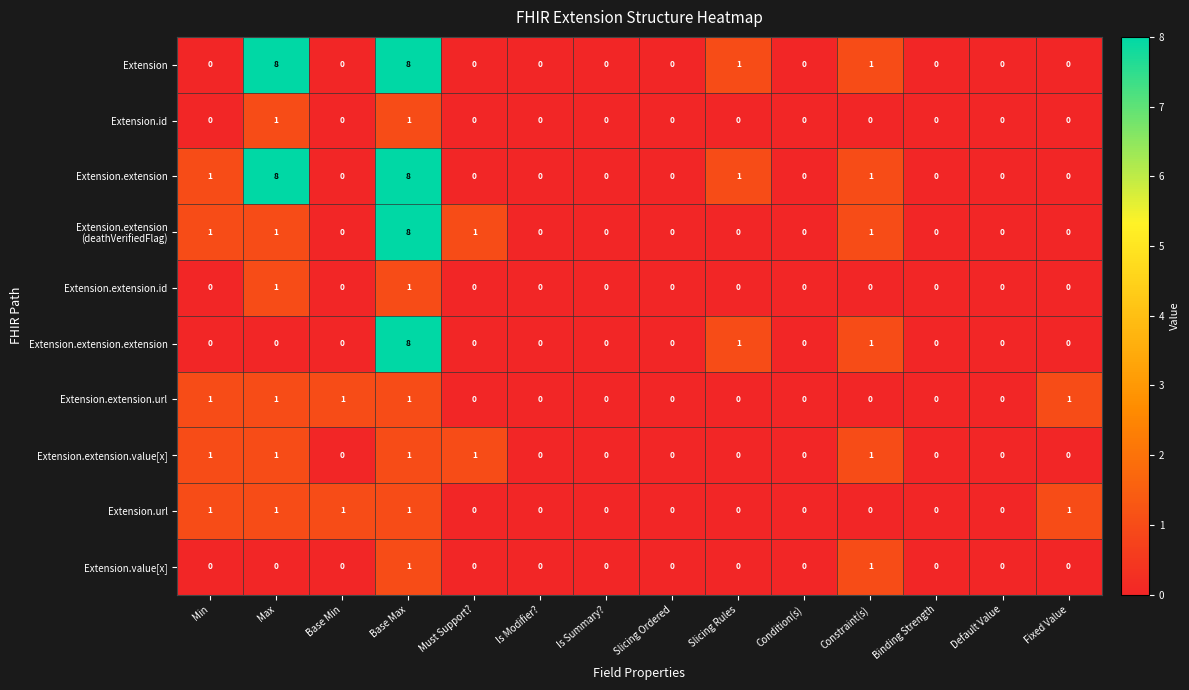

Is it true that Extension.extension.id equals 0 at Fixed Value?

True